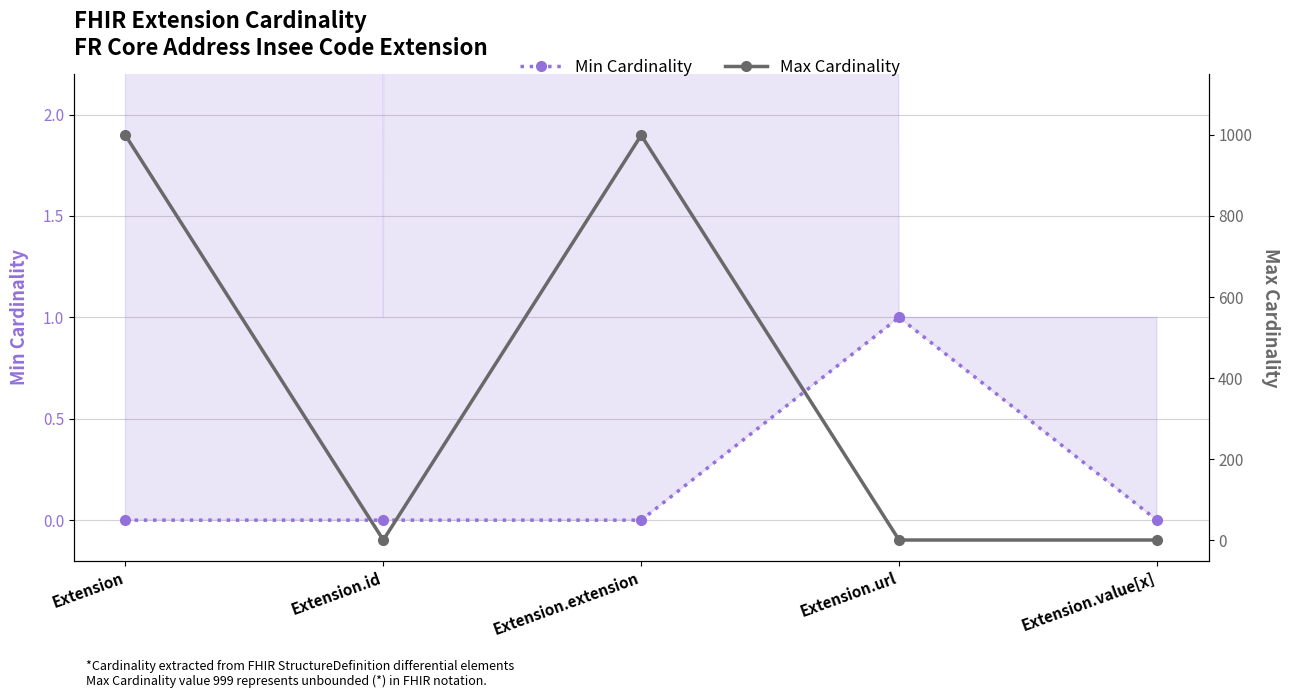

True or false: Max Cardinality and Min Cardinality cross at least once.

False